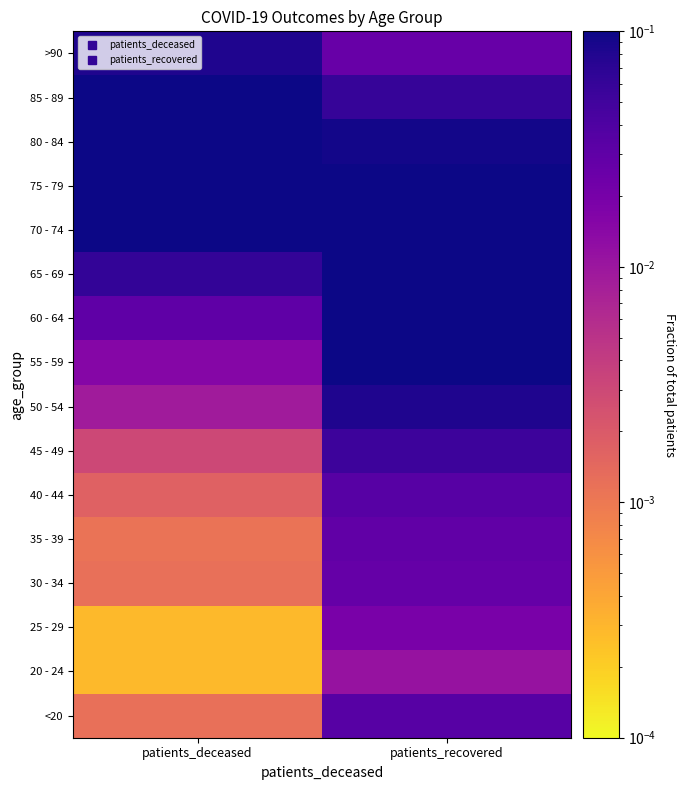

Which label corresponds to the smallest value in the chart?

patients_deceased